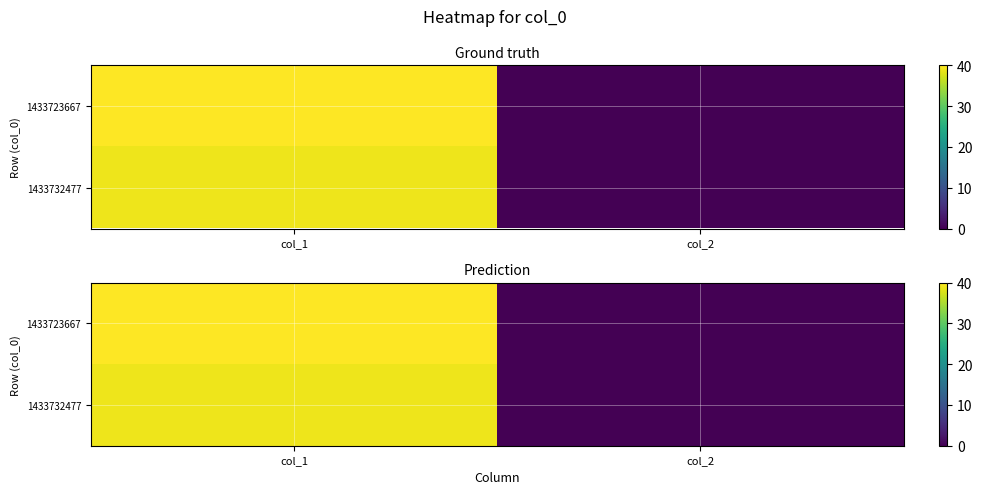

The 1433732477 series shows 0 at col_2. True or false?

True